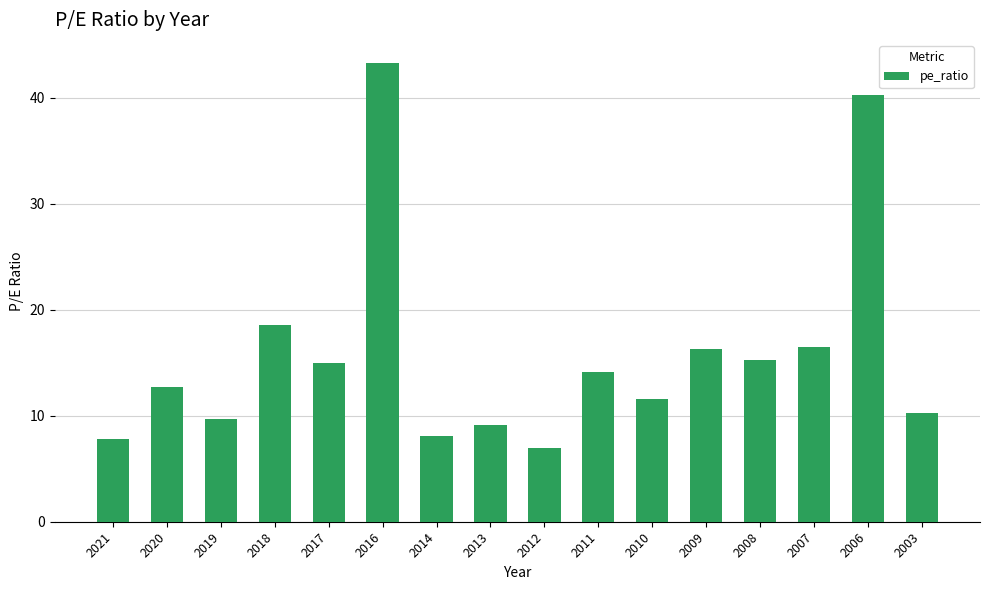

Is it true that the value at 2006 is 40.3?

True